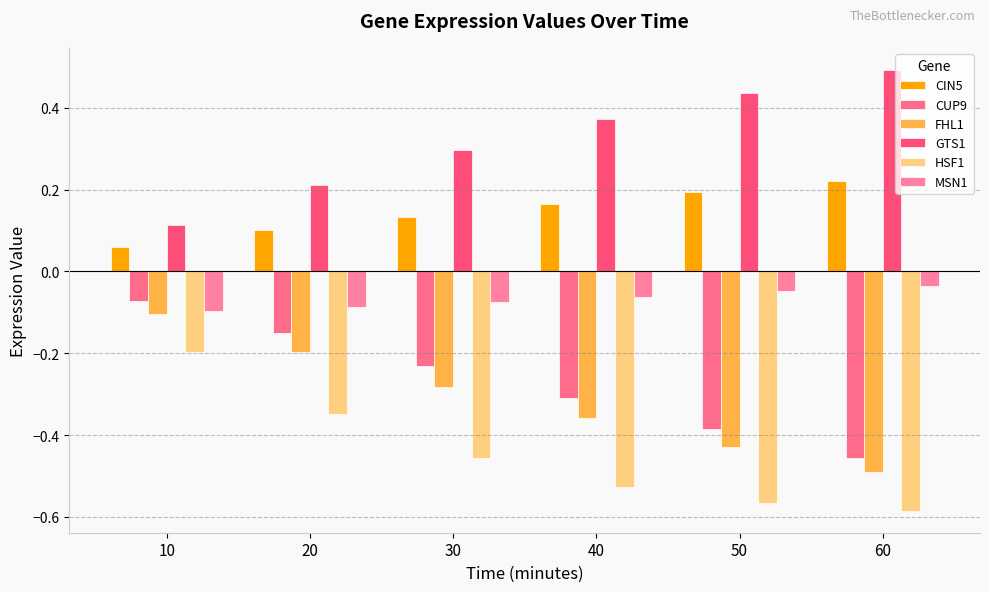

What are all the series names shown in the legend?

CIN5, CUP9, FHL1, GTS1, HSF1, MSN1